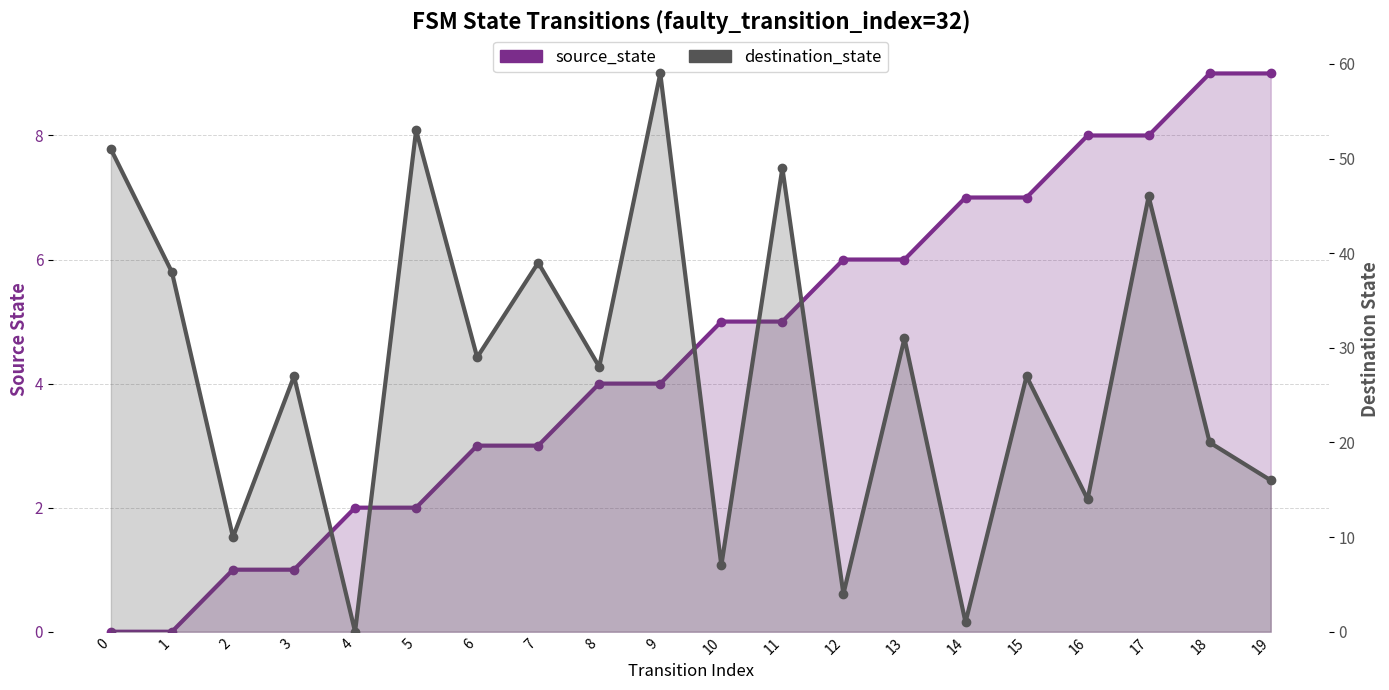

What is the spread (max minus min) of values at 5?

51